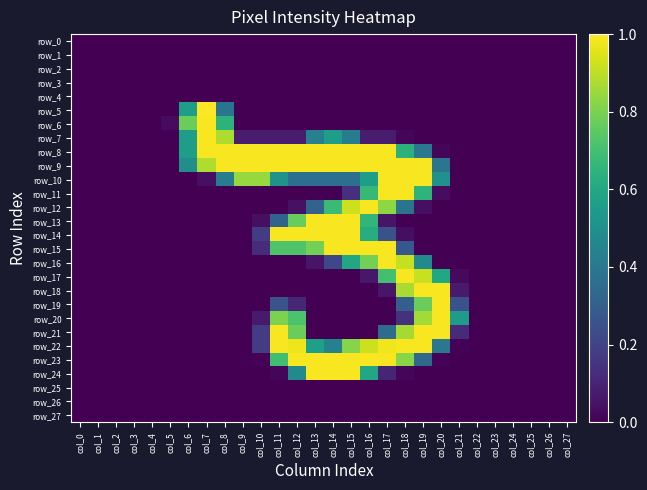

Where is row_23 nearest to the value 0?

col_0